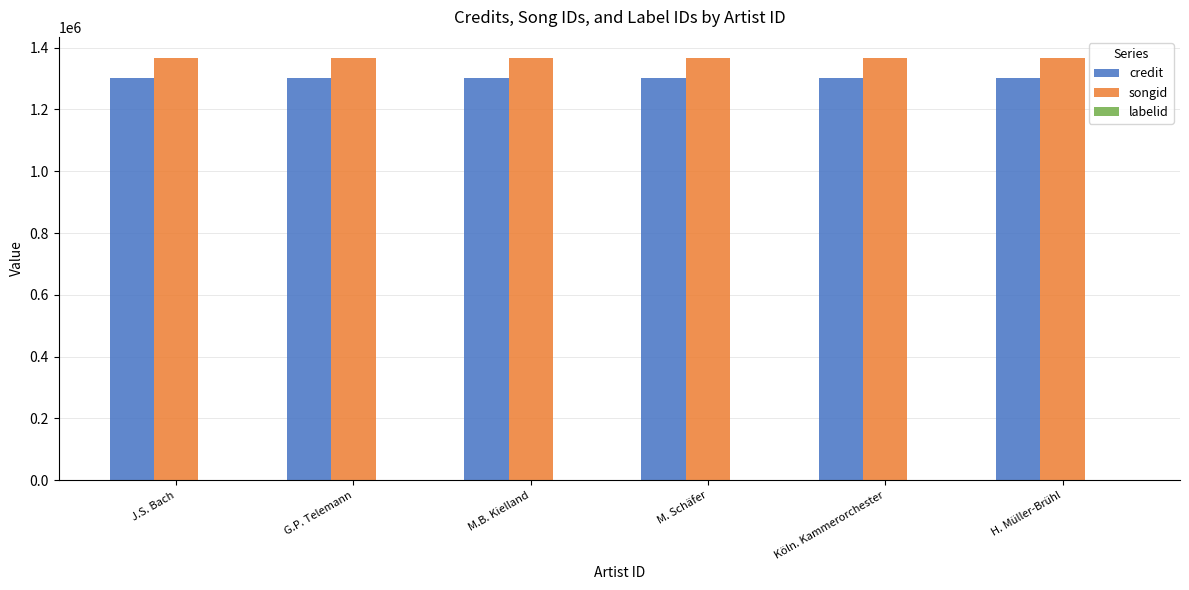

What is the maximum value shown in the chart?

1366543